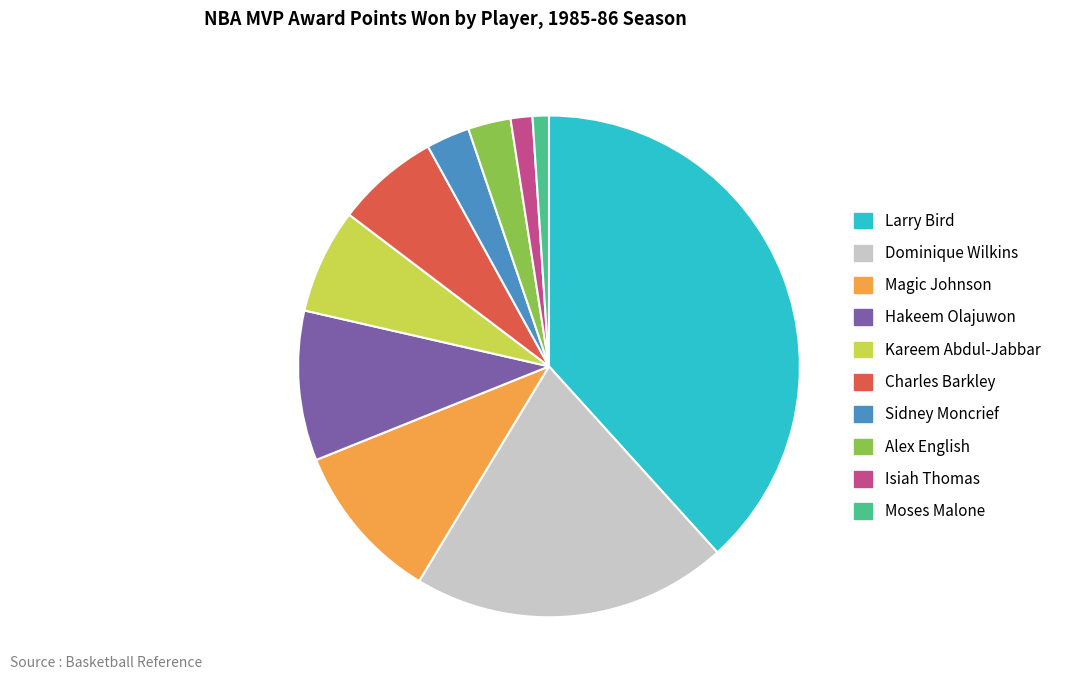

Is there a majority slice in this chart?

No